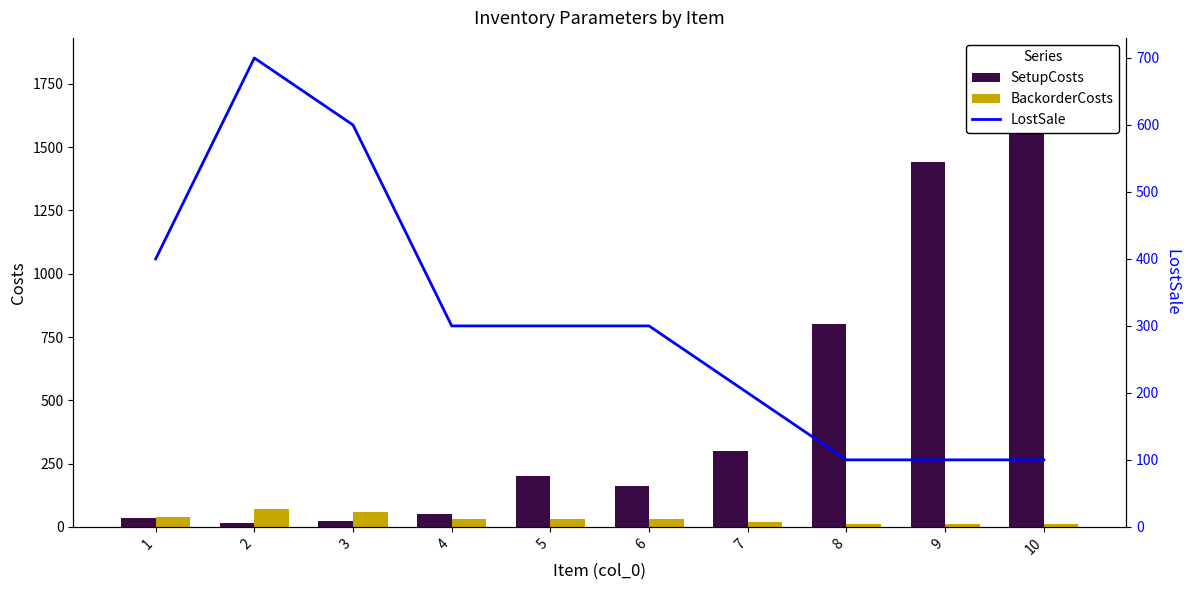

What is the approximate value of BackorderCosts at 2, to the nearest 5?

70